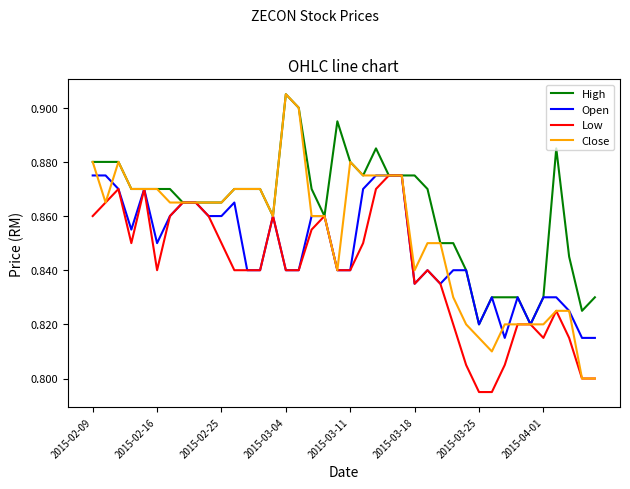

Which series has the largest range (max minus min)?

Close